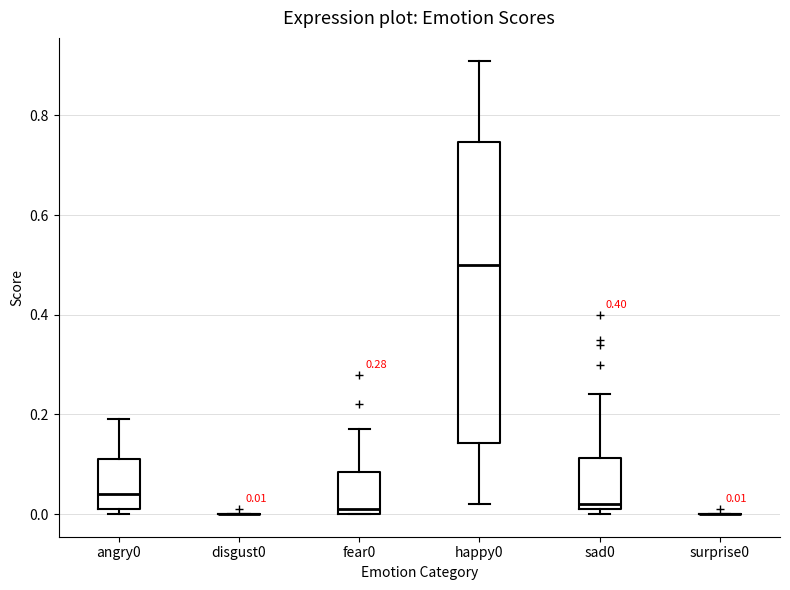

Which box is the tallest, from its lower edge to its upper edge?

happy0